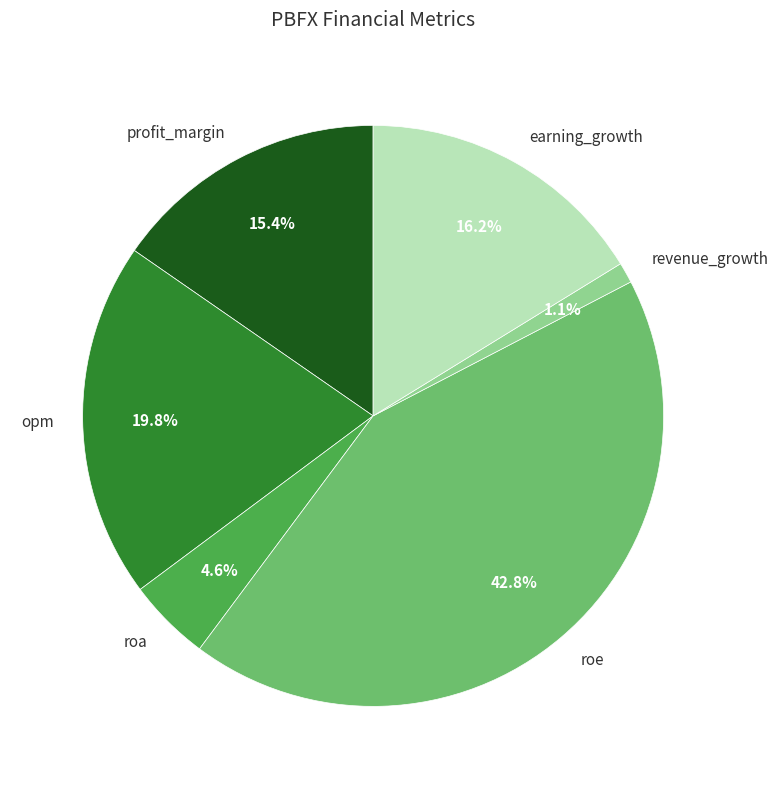

To the nearest percent, what is the combined percentage of revenue_growth and roe?

44%